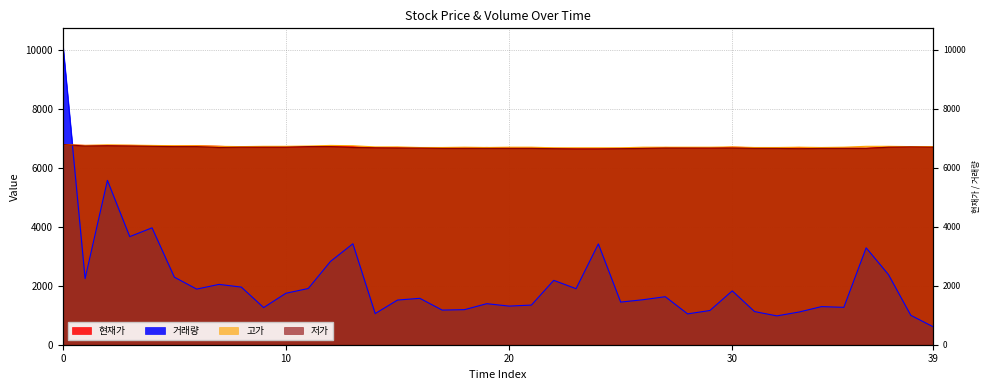

What is the difference between the maximum and minimum values in the 고가 series?

110